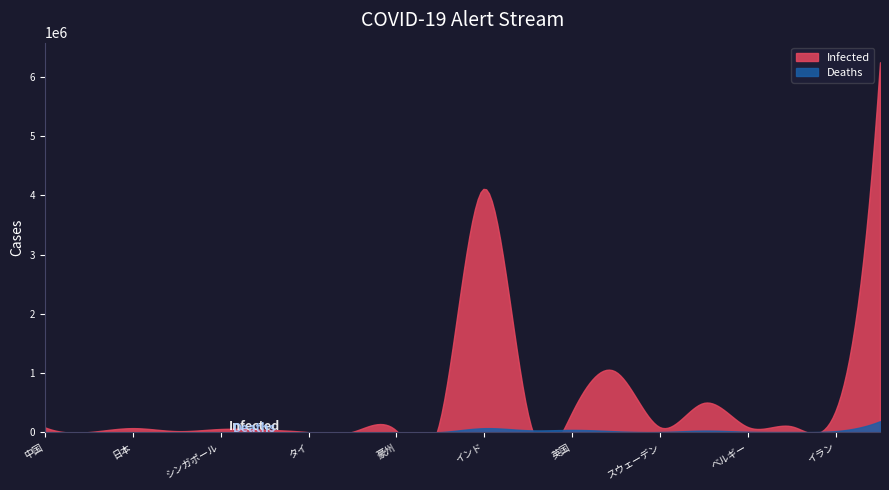

At which category is the sum across all series the highest?

米国